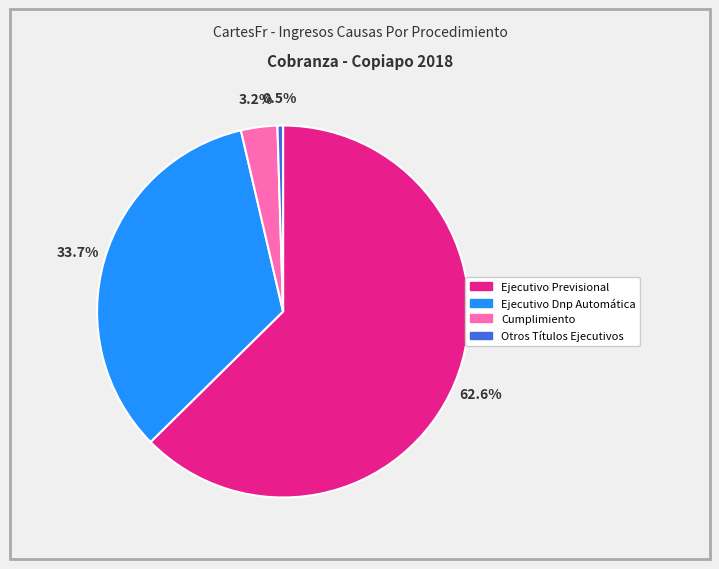

To the nearest percent, what is the combined percentage of Ejecutivo Dnp Automática and Ejecutivo Previsional?

96%